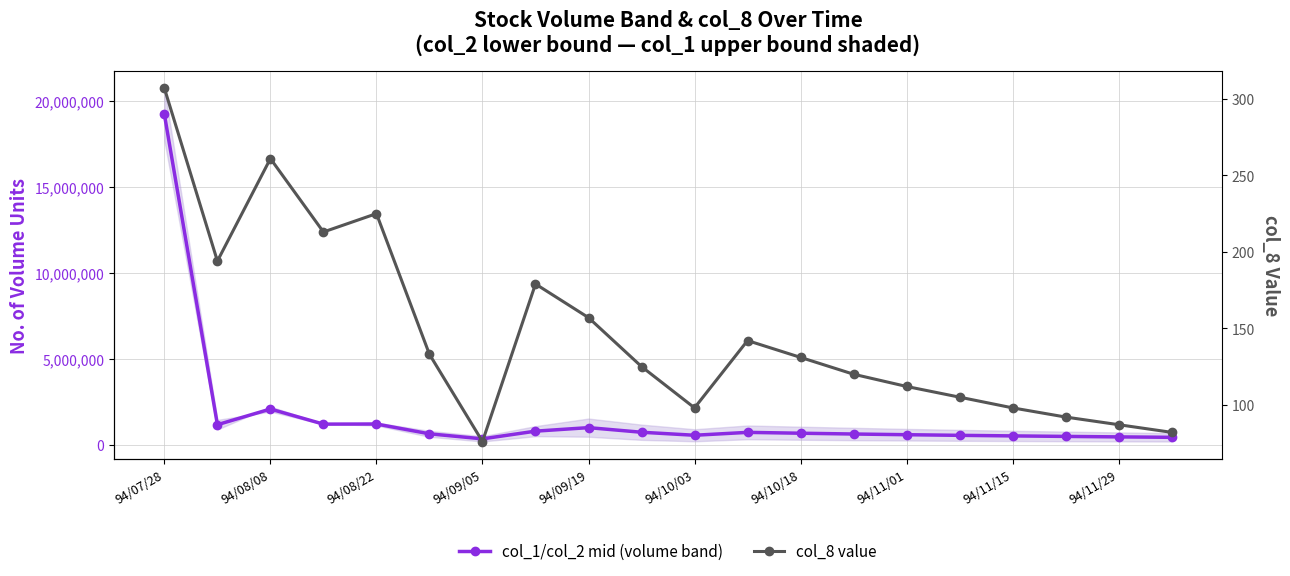

Count the number of data series in this chart.

2